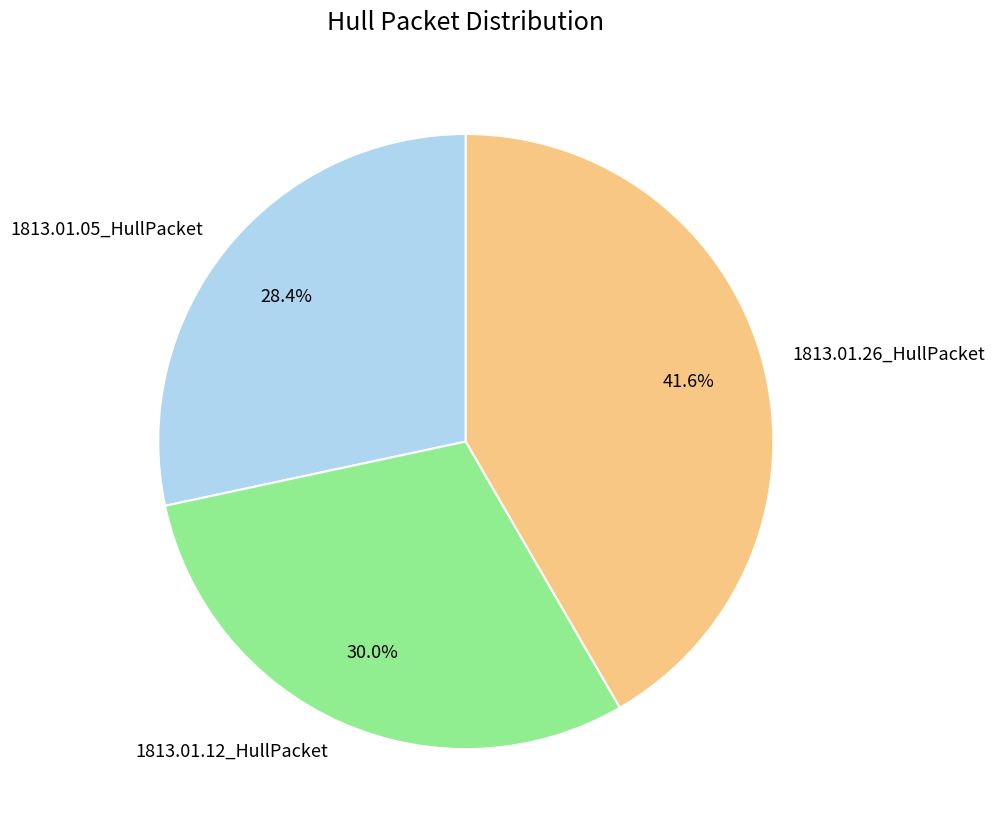

What percentage is the 1813.01.05_HullPacket slice, to the nearest percent?

28%